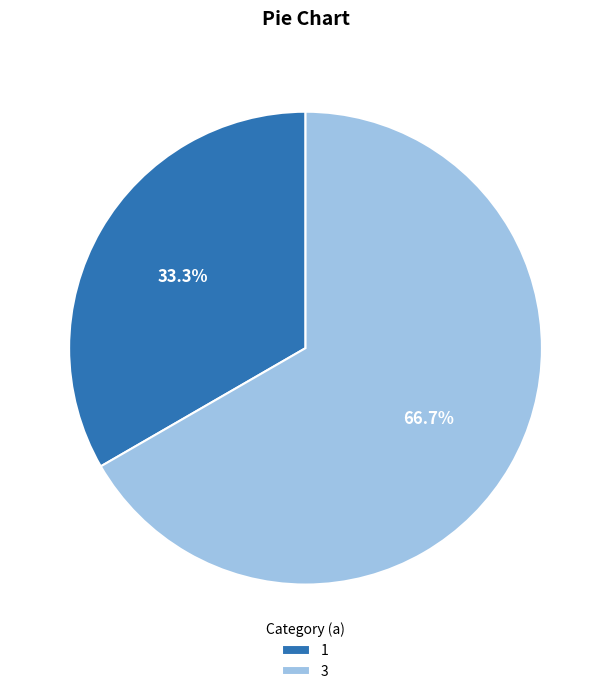

Which category has the smallest portion of the pie?

1